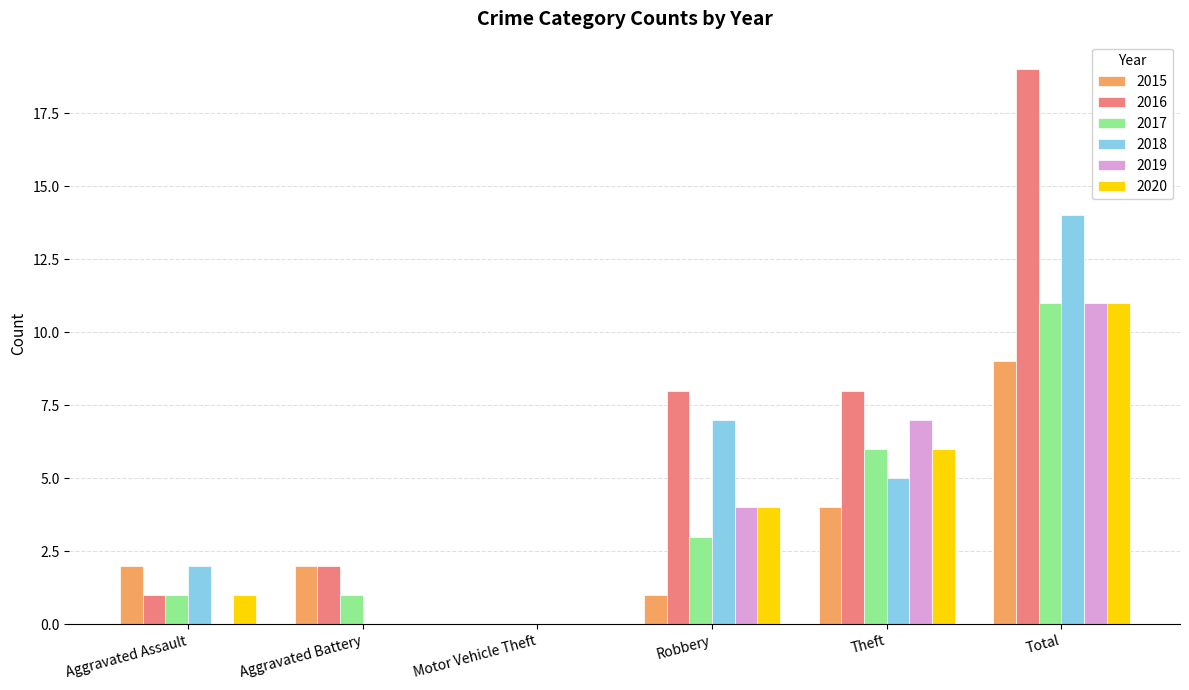

Is the value of 2019 at Theft greater than the value of 2018 at Theft?

Yes